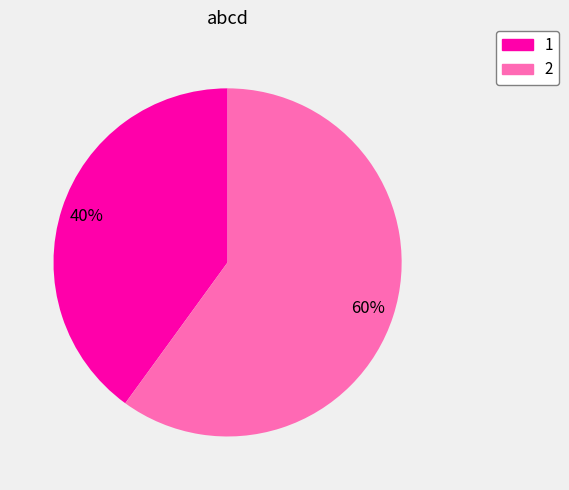

To the nearest percent, what percentage of the pie is 2?

60%